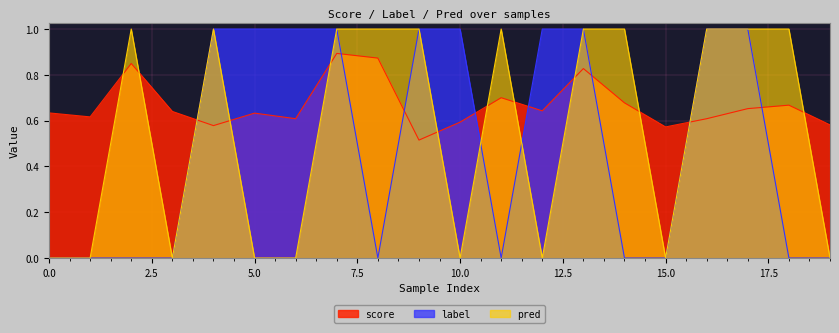

Which series has the largest total across all categories?

score